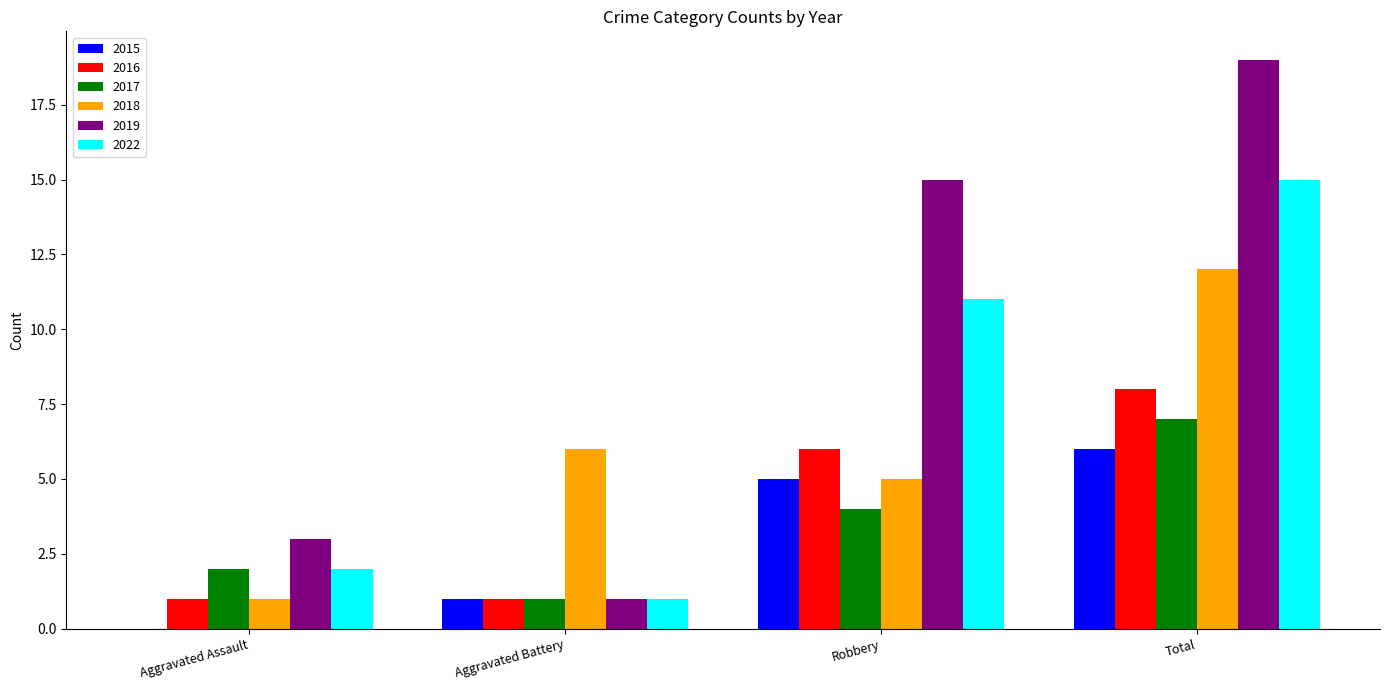

The 2015 series shows 5 at Robbery. True or false?

True